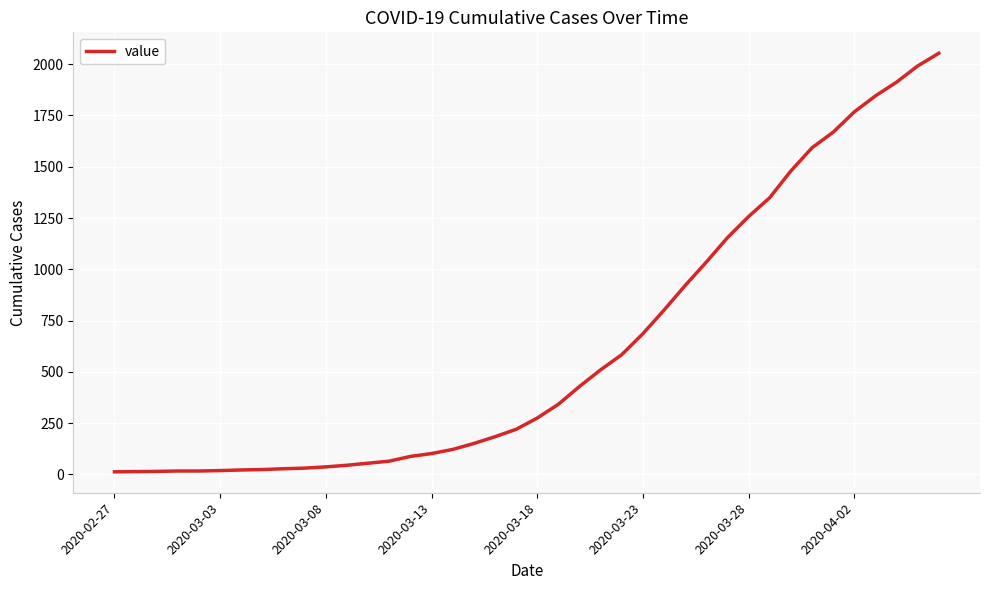

What is the difference between the maximum and minimum values?

2040